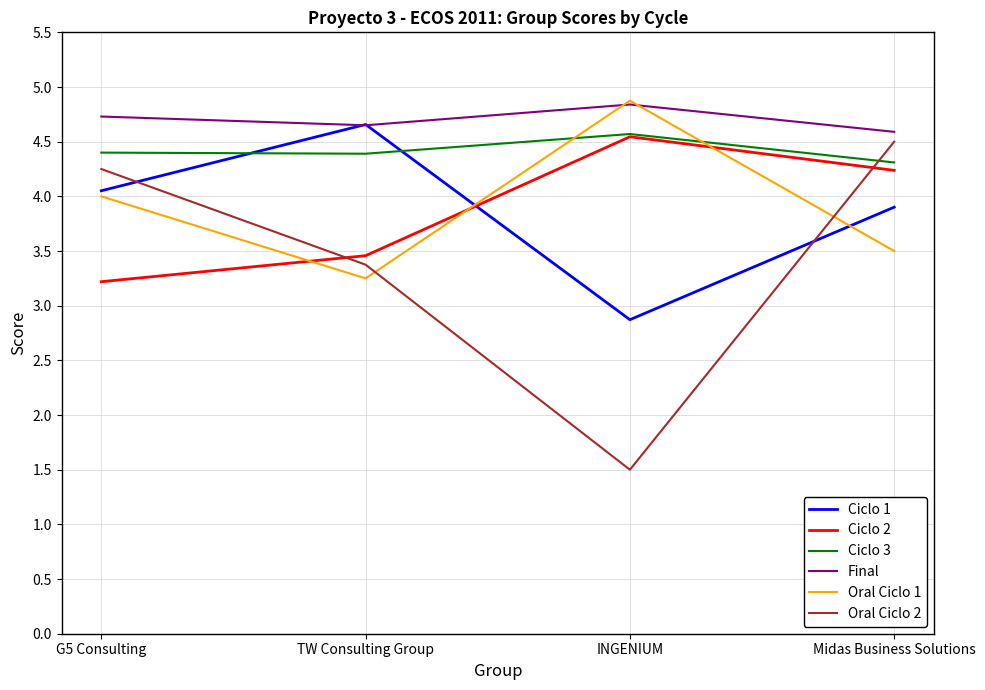

The Oral Ciclo 2 series shows 1.5 at INGENIUM. True or false?

True